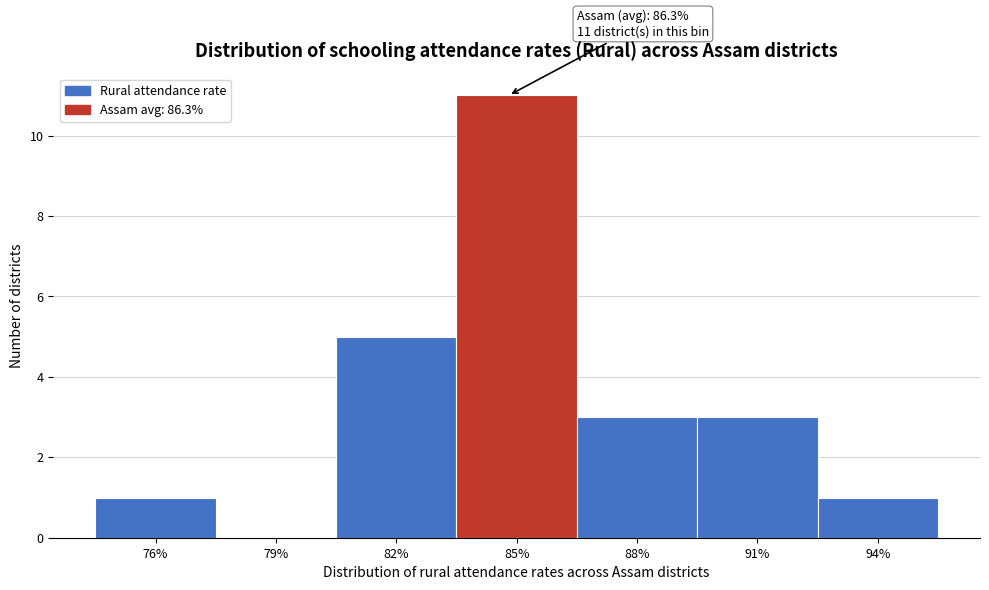

Reading right to left, list all the values displayed in this chart.

94%=1	91%=3	88%=3	85%=11	82%=5	79%=0	76%=1